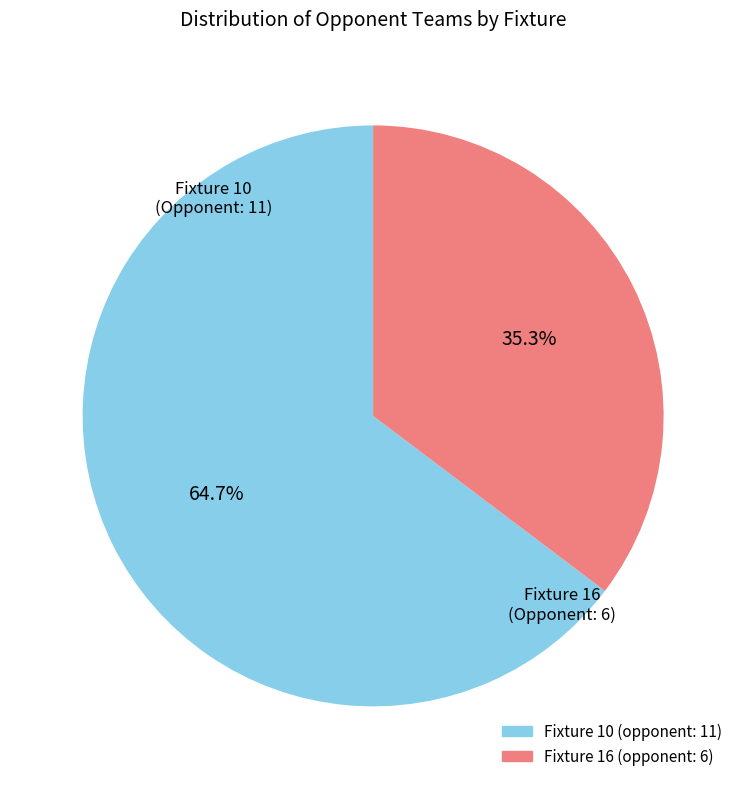

Does any single category account for the majority?

Yes